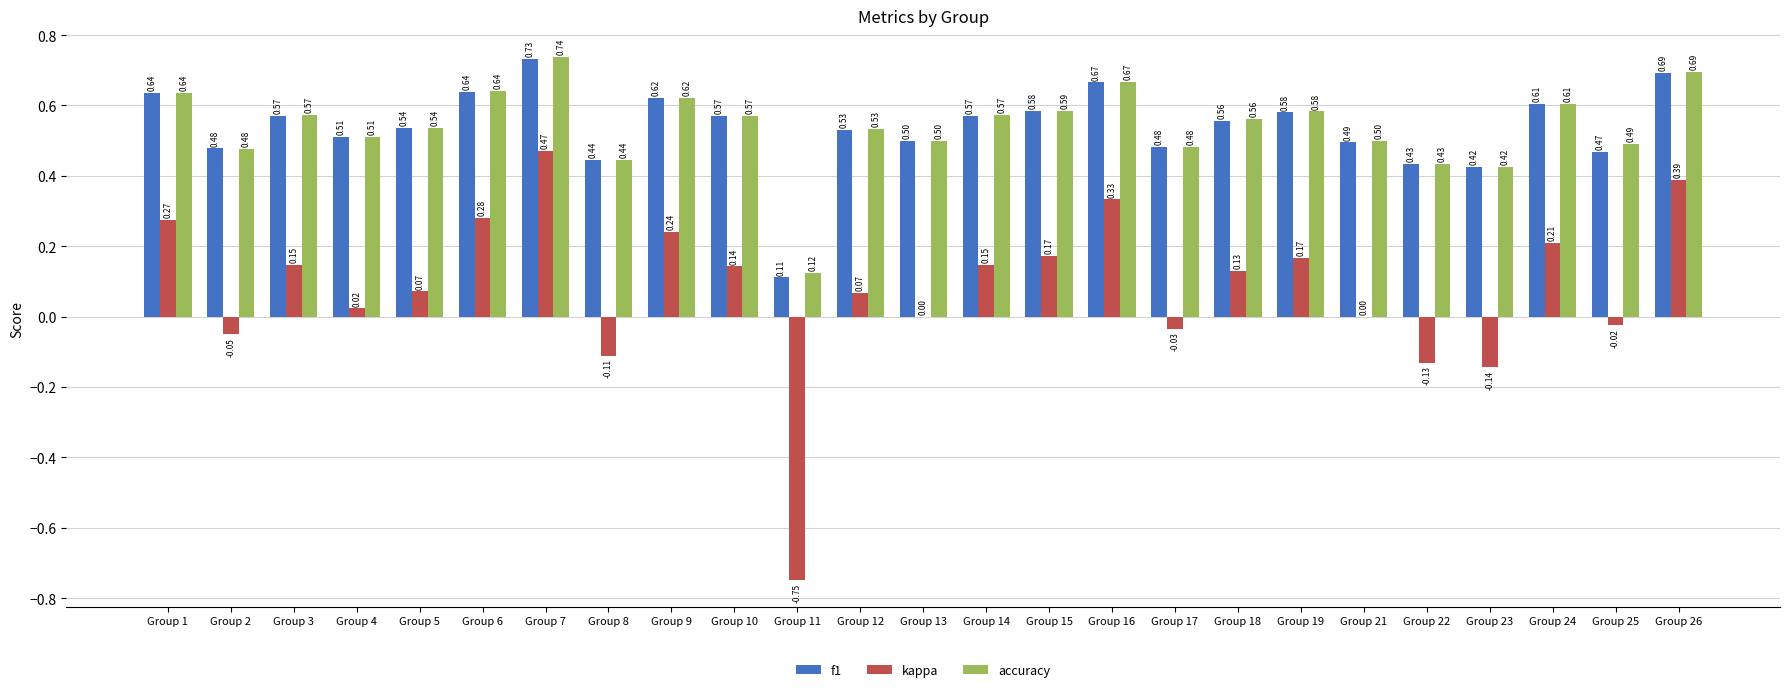

Between Group 7 and Group 23, which series saw the biggest shift?

kappa